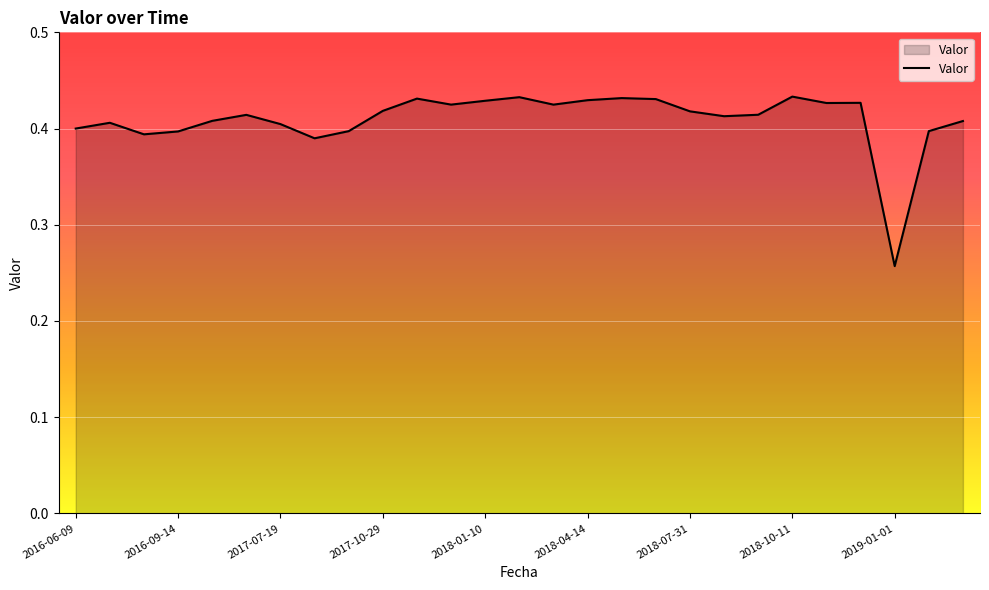

Which label corresponds to the smallest value in the chart?

2019-01-01